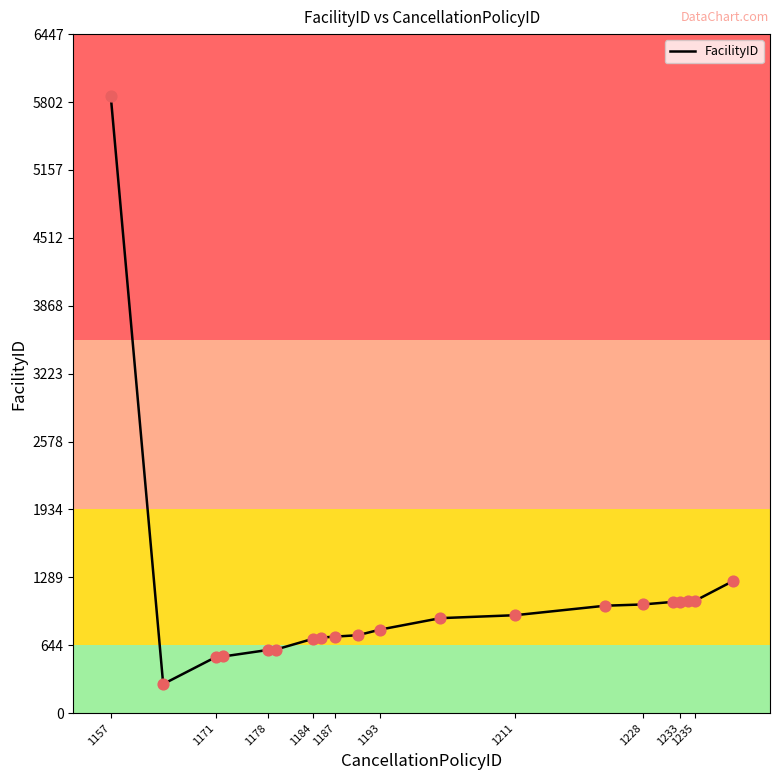

What is the smallest value displayed?

276